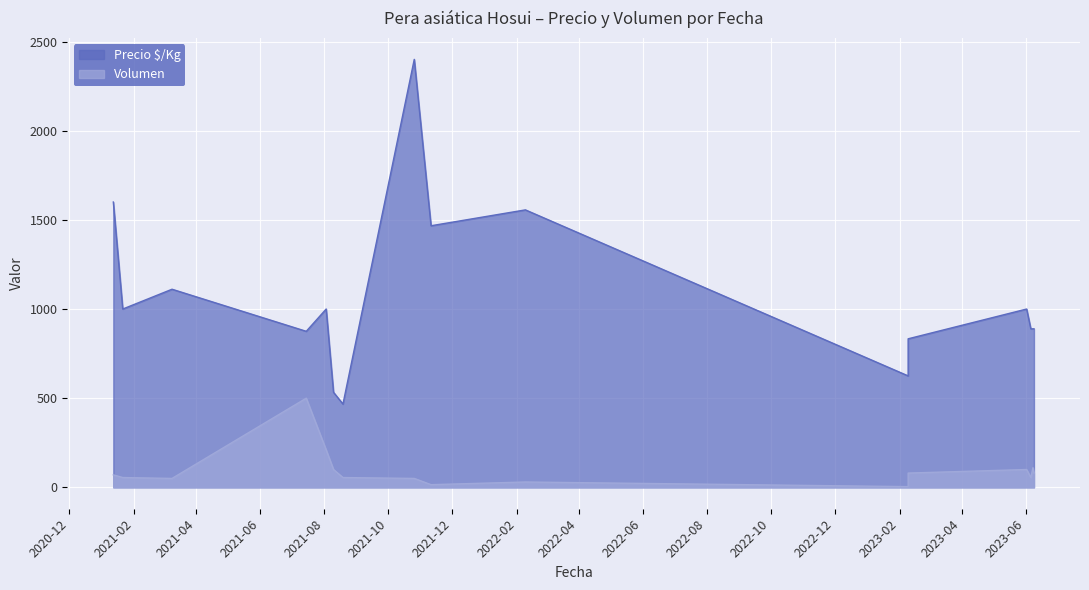

Is it true that Volumen equals 80 at 2021-01-21?

False